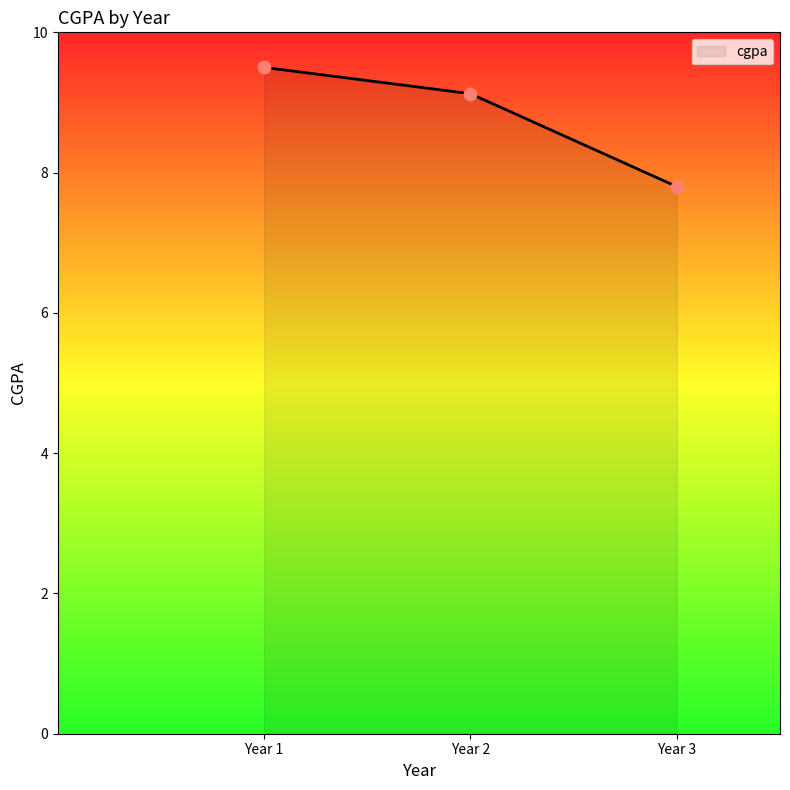

Between Year 2 and Year 1, which is larger?

Year 1